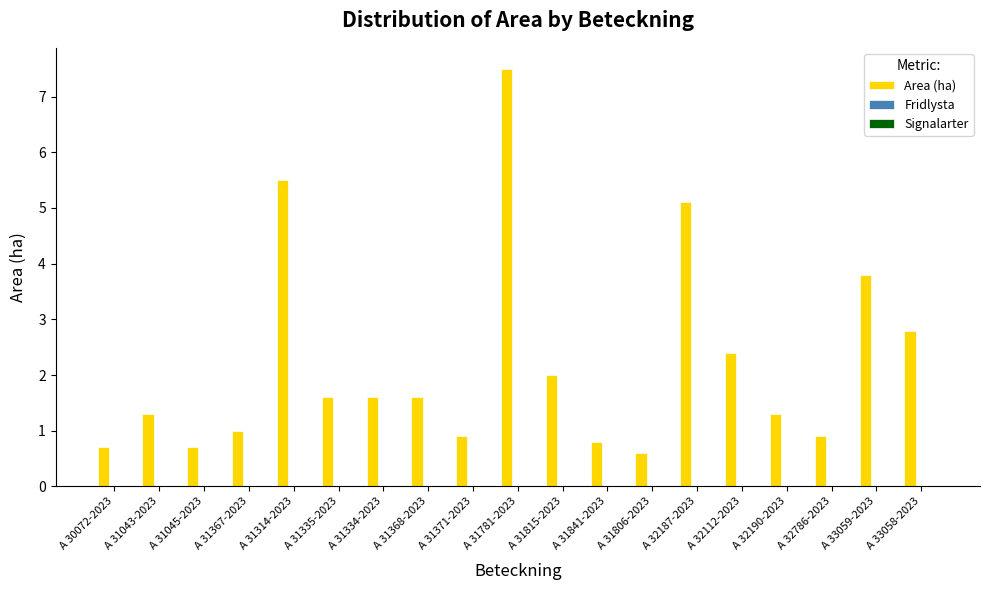

What is the label of the 12th bar from the right?

A 31368-2023